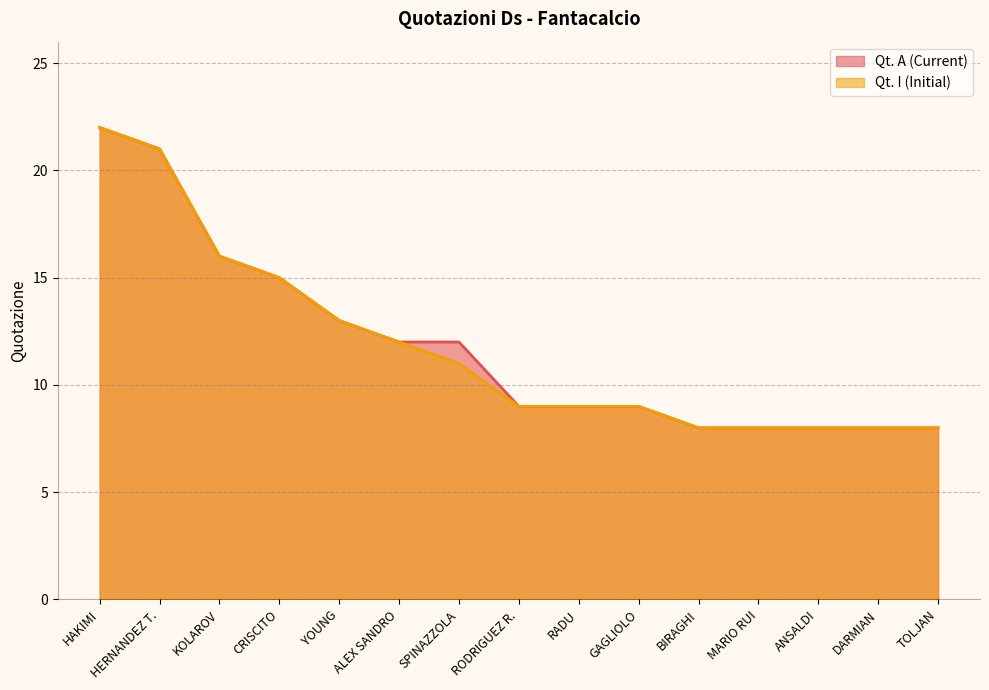

How many lines are shown in the chart?

2